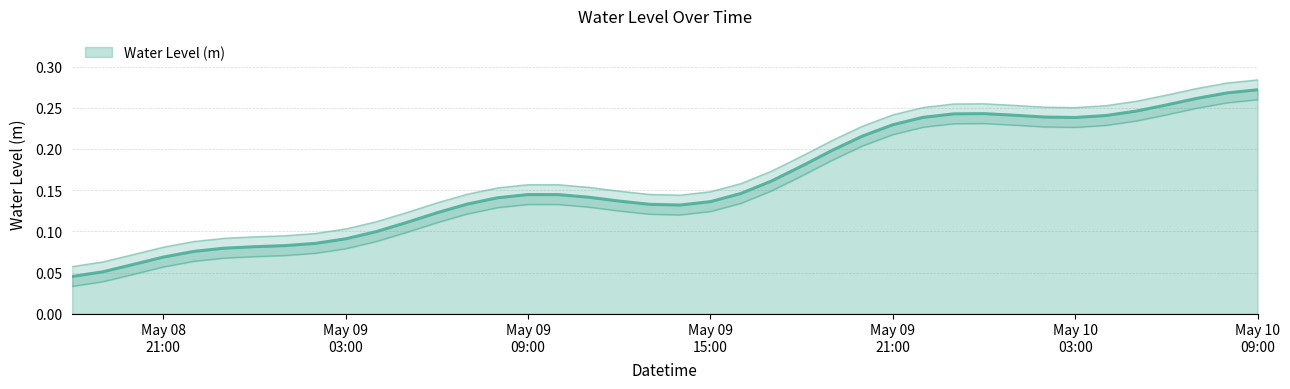

List the labels in order of value, smallest first.

2023-05-08 18:00:00, 2023-05-08 19:00:00, 2023-05-08 20:00:00, 2023-05-08 21:00:00, 2023-05-08 22:00:00, 2023-05-08 23:00:00, 2023-05-09 00:00:00, 2023-05-09 01:00:00, 2023-05-09 02:00:00, 2023-05-09 03:00:00, 2023-05-09 04:00:00, 2023-05-09 05:00:00, 2023-05-09 06:00:00, 2023-05-09 14:00:00, 2023-05-09 13:00:00, 2023-05-09 07:00:00, 2023-05-09 15:00:00, 2023-05-09 12:00:00, 2023-05-09 08:00:00, 2023-05-09 11:00:00, 2023-05-09 10:00:00, 2023-05-09 09:00:00, 2023-05-09 16:00:00, 2023-05-09 17:00:00, 2023-05-09 18:00:00, 2023-05-09 19:00:00, 2023-05-09 20:00:00, 2023-05-09 21:00:00, 2023-05-10 03:00:00, 2023-05-09 22:00:00, 2023-05-10 02:00:00, 2023-05-10 04:00:00, 2023-05-10 01:00:00, 2023-05-09 23:00:00, 2023-05-10 00:00:00, 2023-05-10 05:00:00, 2023-05-10 06:00:00, 2023-05-10 07:00:00, 2023-05-10 08:00:00, 2023-05-10 09:00:00